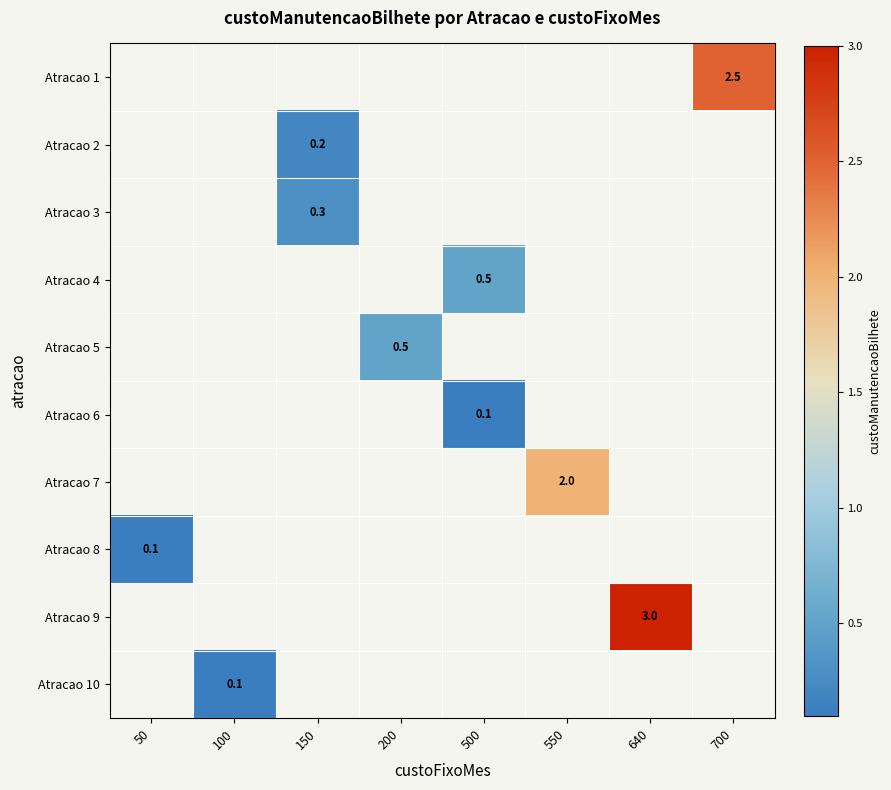

Is the value of Atracao 8 at 640 greater than the value of Atracao 3 at 550?

No